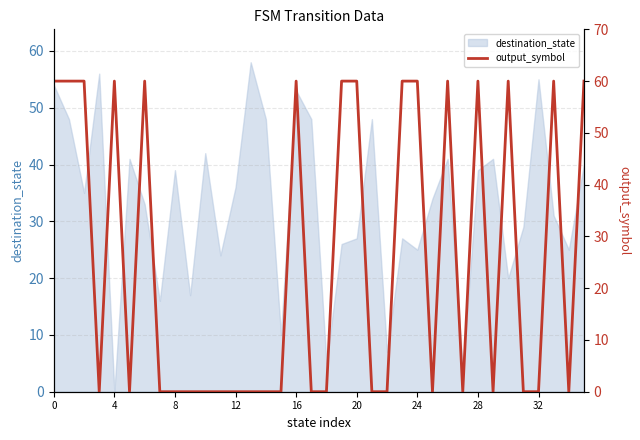

What is the difference between the maximum and minimum values?

60